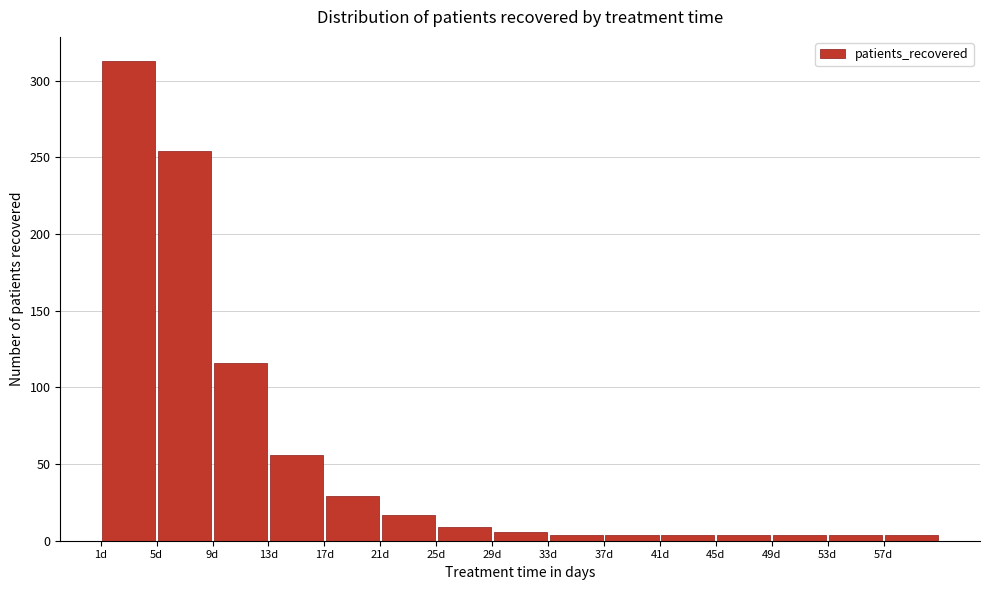

Over which range of the x-axis is the bar tallest?

0.5 to 4.5